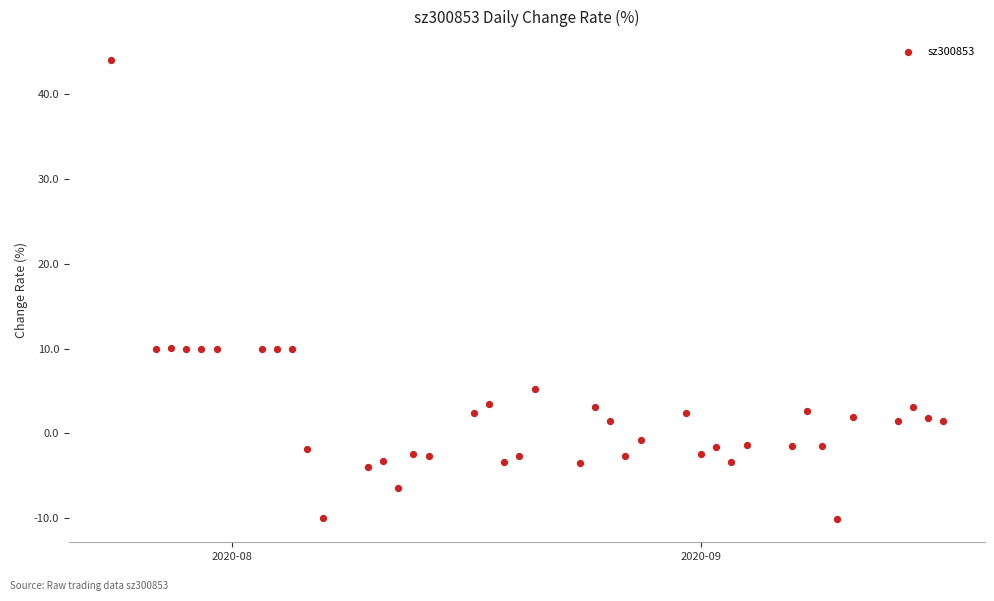

What is the range of Y values (max minus min)?

54.1